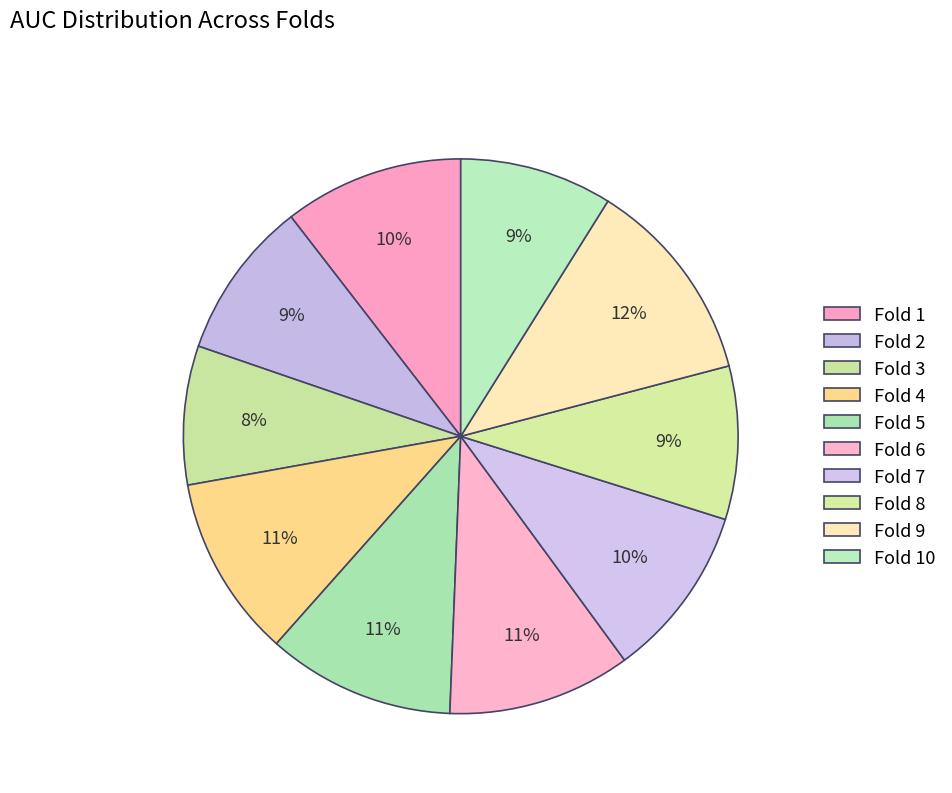

What percentage do Fold 6 and Fold 10 together represent?

19.6%